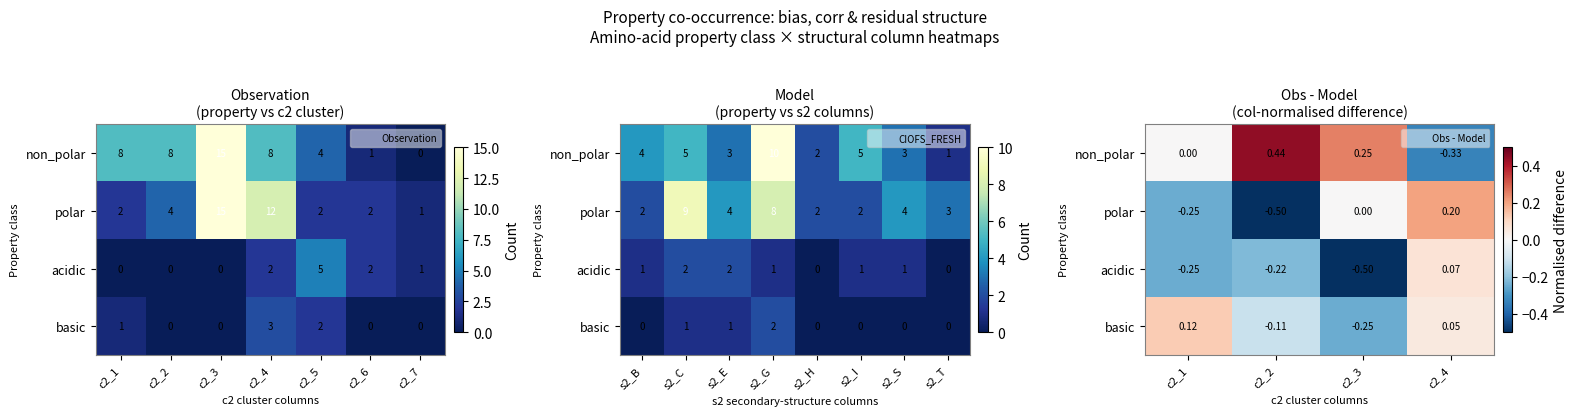

Reading left to right, what are all the values shown in this chart?

row_0: c2_1=0.0	c2_2=0.4	c2_3=0.2	c2_4=-0.3
row_1: c2_1=-0.2	c2_2=-0.5	c2_3=0.0	c2_4=0.2
row_2: c2_1=-0.2	c2_2=-0.2	c2_3=-0.5	c2_4=0.1
row_3: c2_1=0.1	c2_2=-0.1	c2_3=-0.2	c2_4=0.0